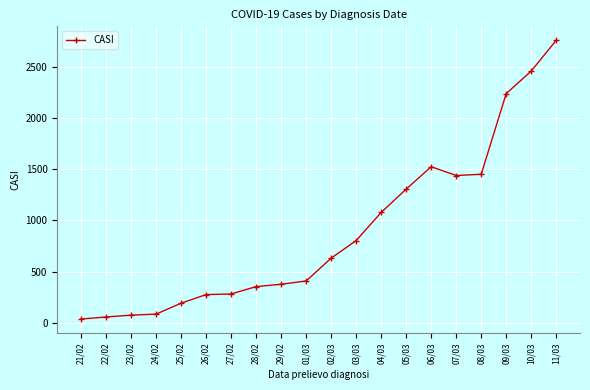

What position from the left is 09/03?

18